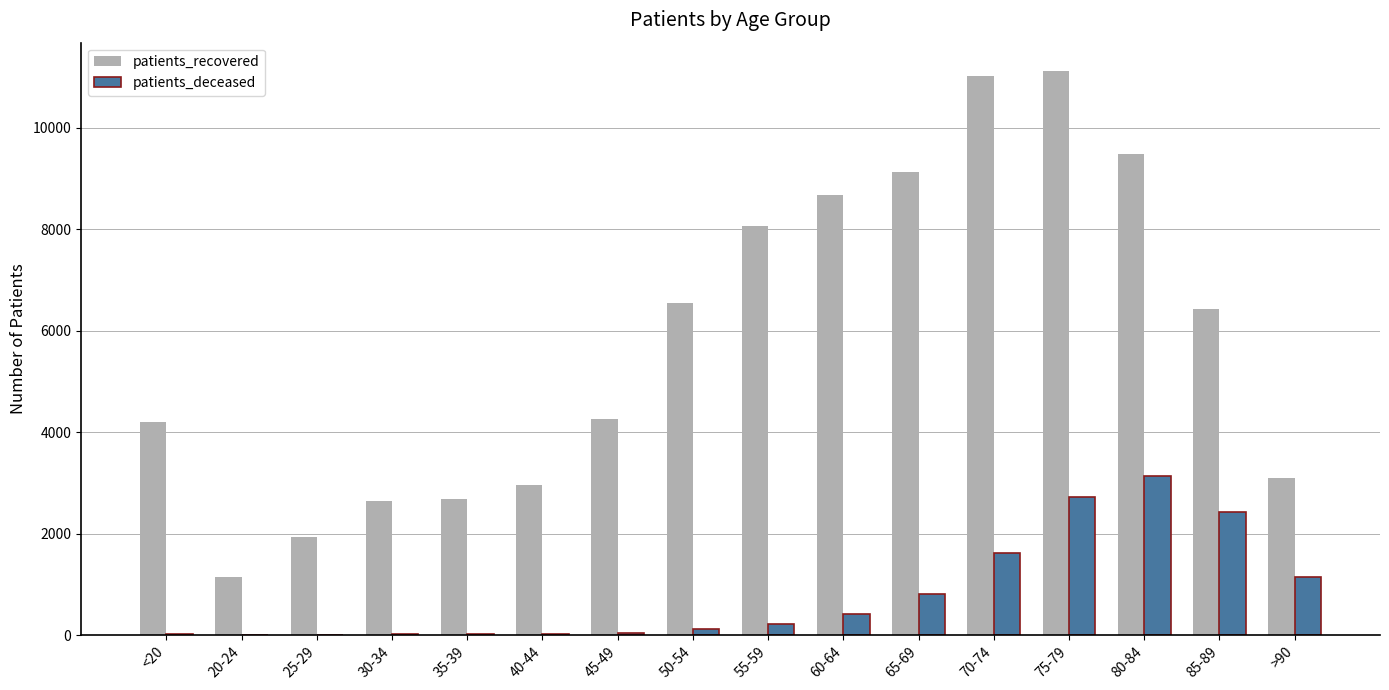

At which category is the sum across all series the highest?

75-79